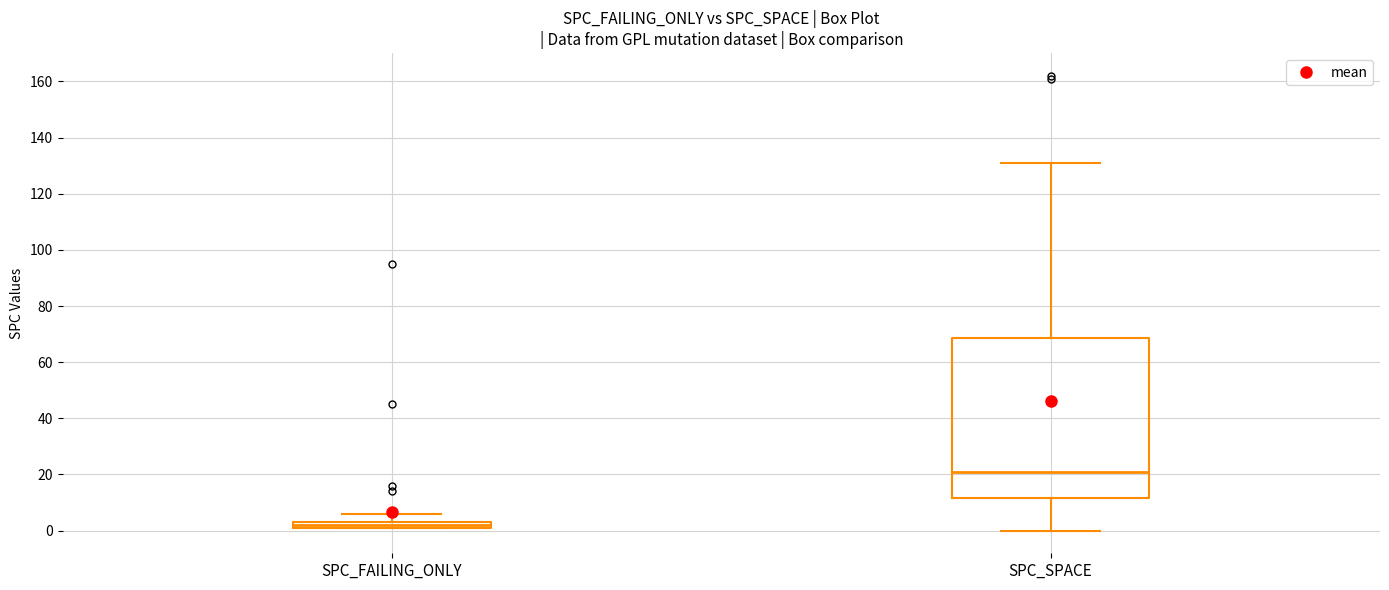

Where does the median line of the box for SPC_SPACE sit on the y-axis? The values are not printed on the chart, so give them approximately, as read against the axis.

22